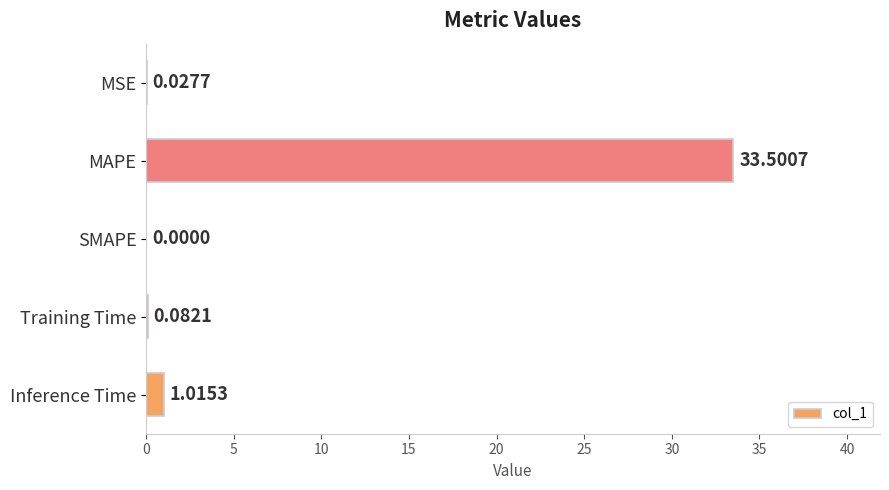

What is the greatest value displayed?

33.5